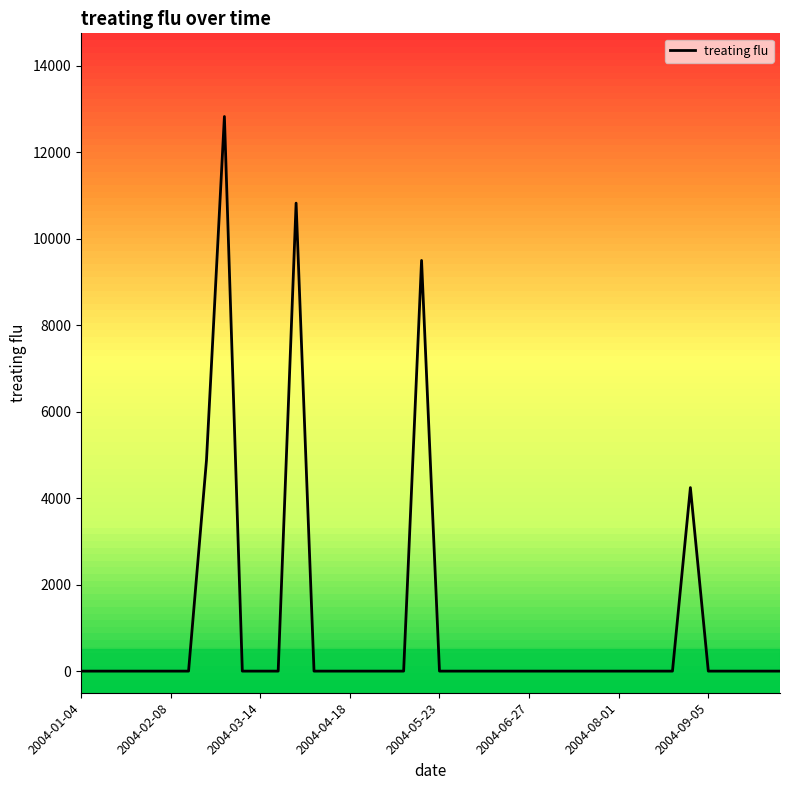

What is the difference between the maximum and minimum values?

12822.1